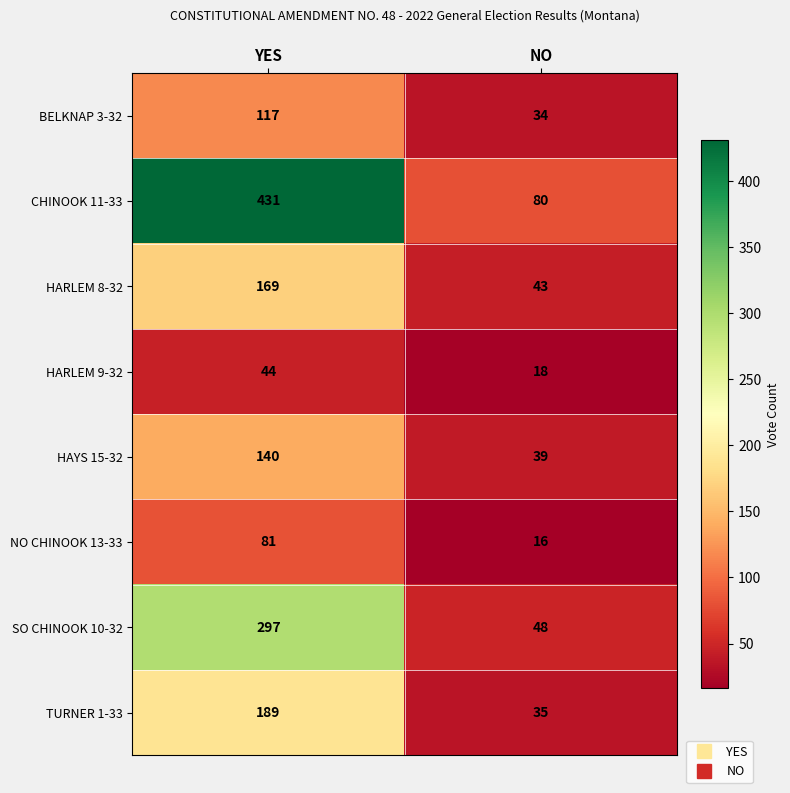

Which series has the widest spread of values?

CHINOOK 11-33